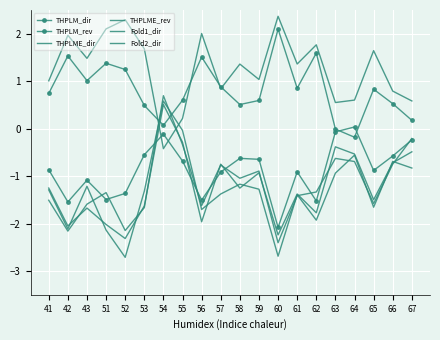

How many data points in Fold2_dir are less than -1?

12